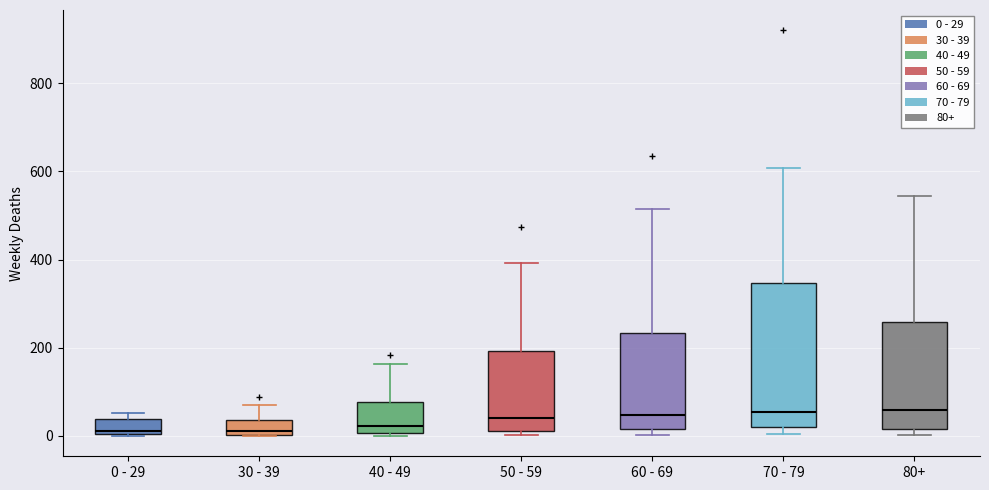

Reading left to right, read every box against the y-axis: the position of its median line, the range the box covers, and the ends of its whiskers. The values are not printed on the chart, so give them approximately, as read against the axis.

0 - 29: median 20, box 0 to 40, whiskers 0 to 60
30 - 39: median 20, box 0 to 40, whiskers 0 to 80
40 - 49: median 20, box 0 to 80, whiskers 0 (just below the box's lower edge) to 160
50 - 59: median 40, box 20 to 200, whiskers 0 to 400
60 - 69: median 40, box 20 to 240, whiskers 0 to 520
70 - 79: median 60, box 20 to 340, whiskers 0 to 600
80+: median 60, box 20 to 260, whiskers 0 to 540